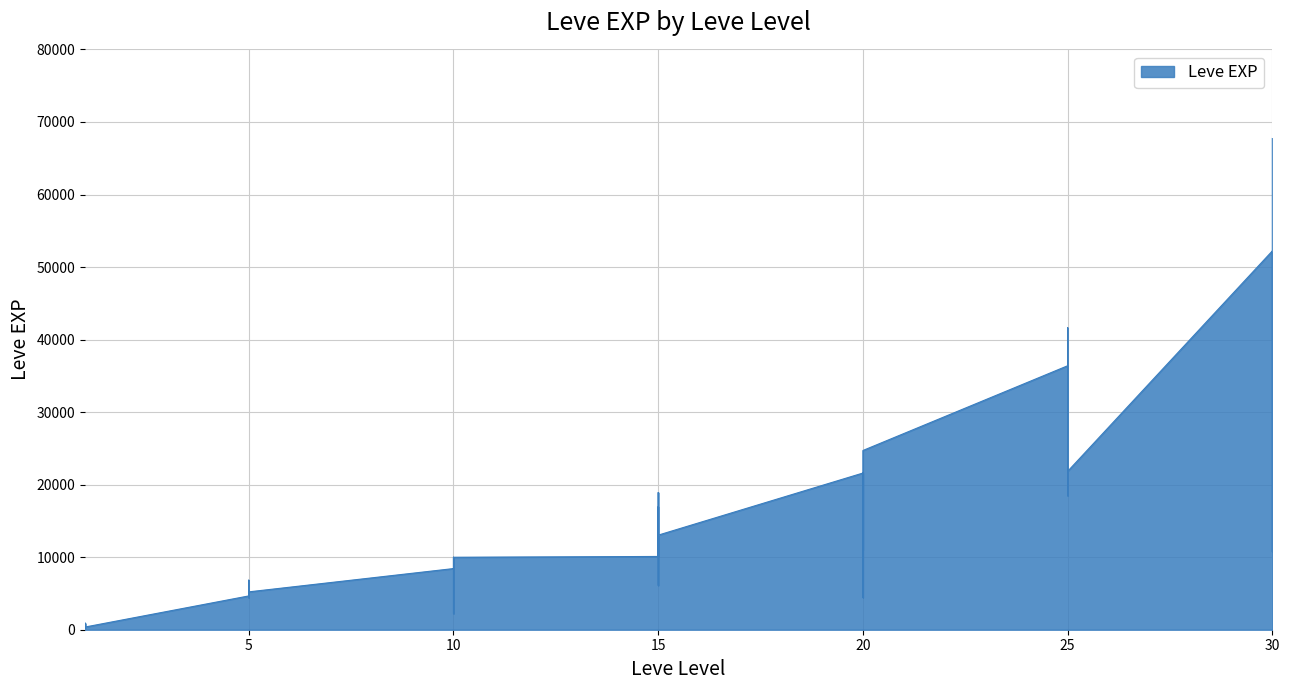

Count the number of values greater than 10100.

19